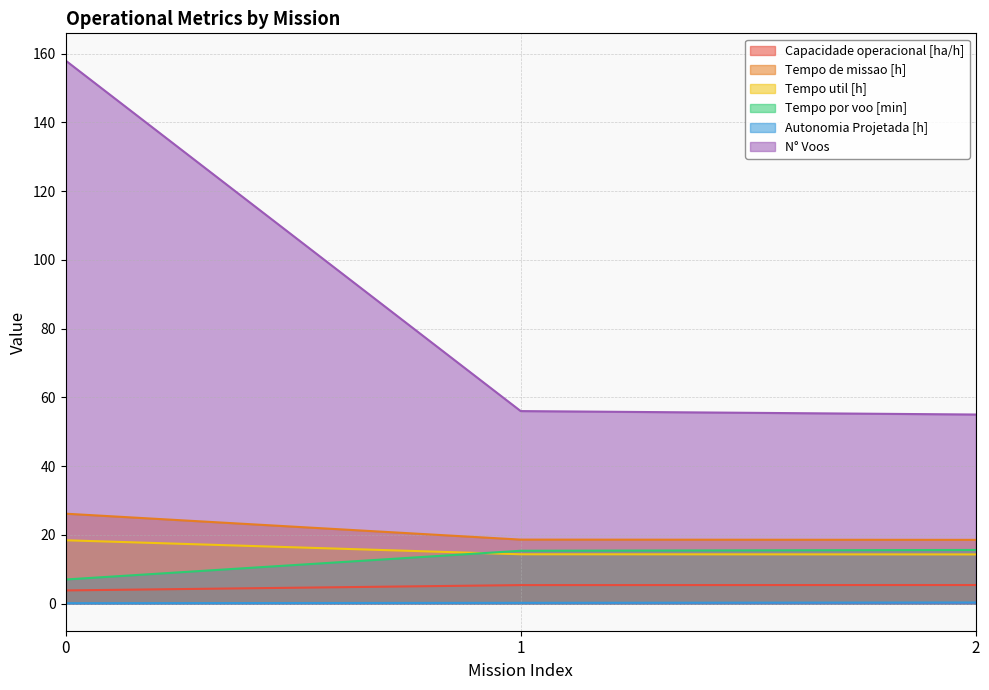

Which series changed the most between 0 and 1?

N° Voos